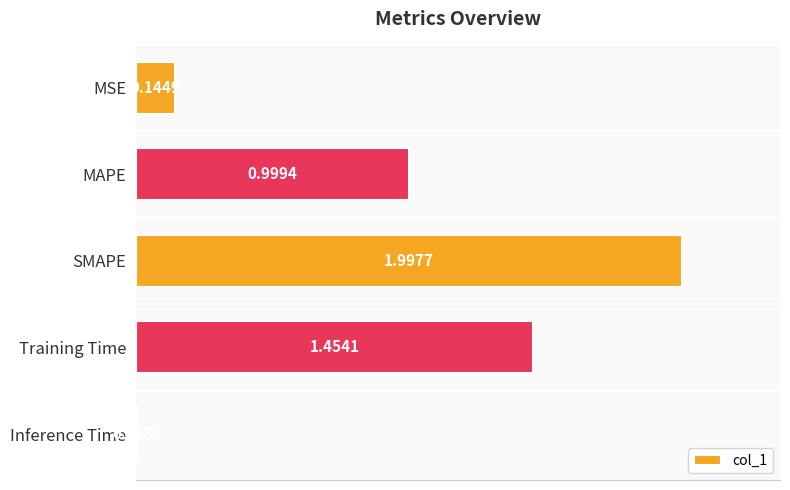

Count the number of data series in this chart.

1